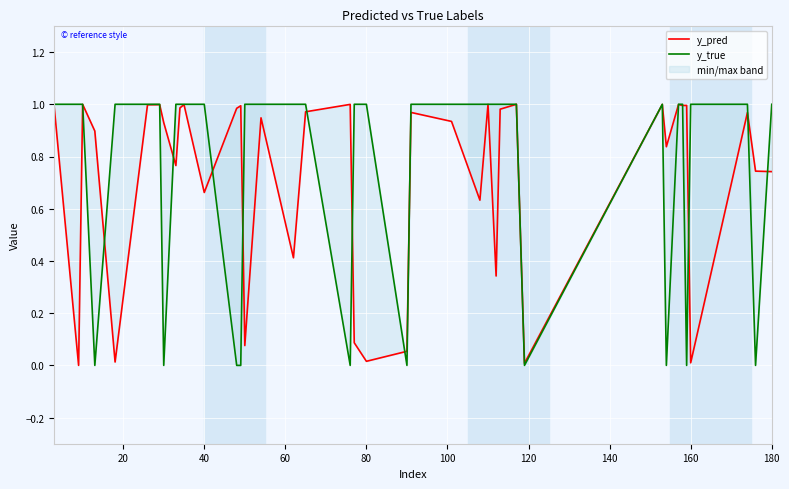

In y_pred, how many points are higher than both neighbors (excluding endpoints)?

13